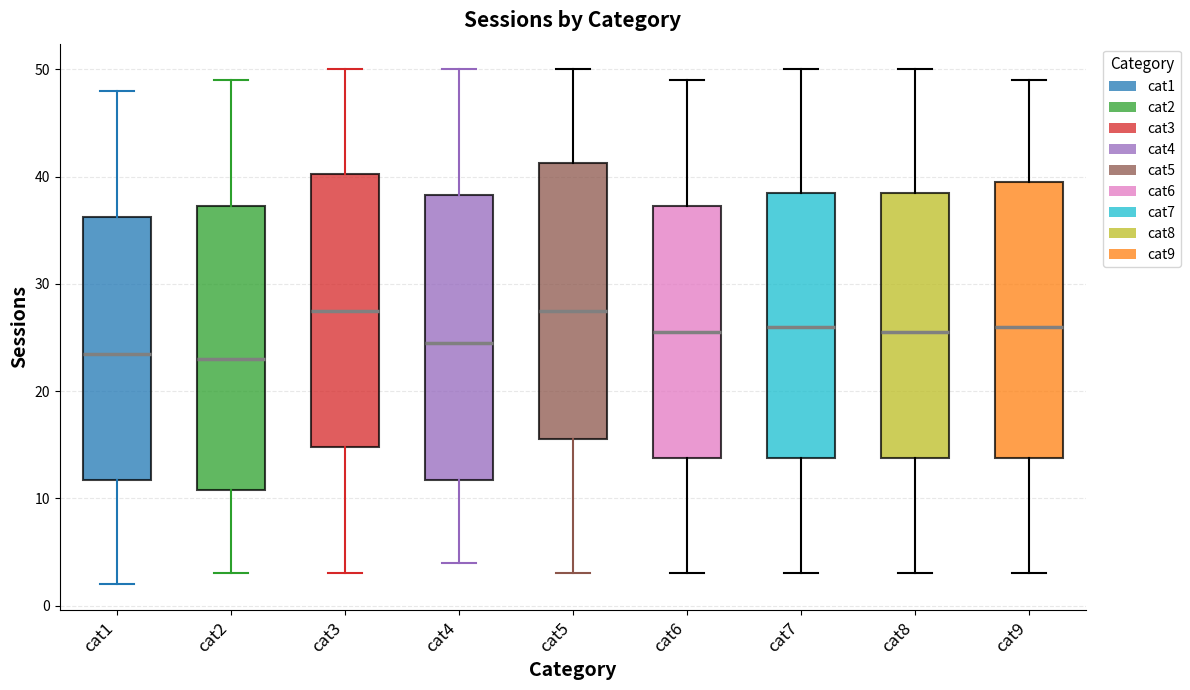

Reading left to right, read every box against the y-axis: the position of its median line, the range the box covers, and the ends of its whiskers. The values are not printed on the chart, so give them approximately, as read against the axis.

cat1: median 24, box 12 to 36, whiskers 2 to 48
cat2: median 23, box 11 to 37, whiskers 3 to 49
cat3: median 28, box 15 to 40, whiskers 3 to 50
cat4: median 25, box 12 to 38, whiskers 4 to 50
cat5: median 28, box 16 to 41, whiskers 3 to 50
cat6: median 26, box 14 to 37, whiskers 3 to 49
cat7: median 26, box 14 to 39, whiskers 3 to 50
cat8: median 26, box 14 to 39, whiskers 3 to 50
cat9: median 26, box 14 to 40, whiskers 3 to 49